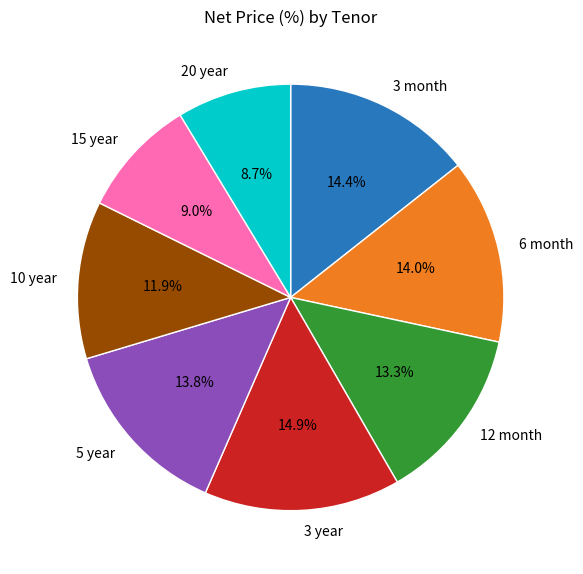

To the nearest percent, what is the average slice percentage?

12%